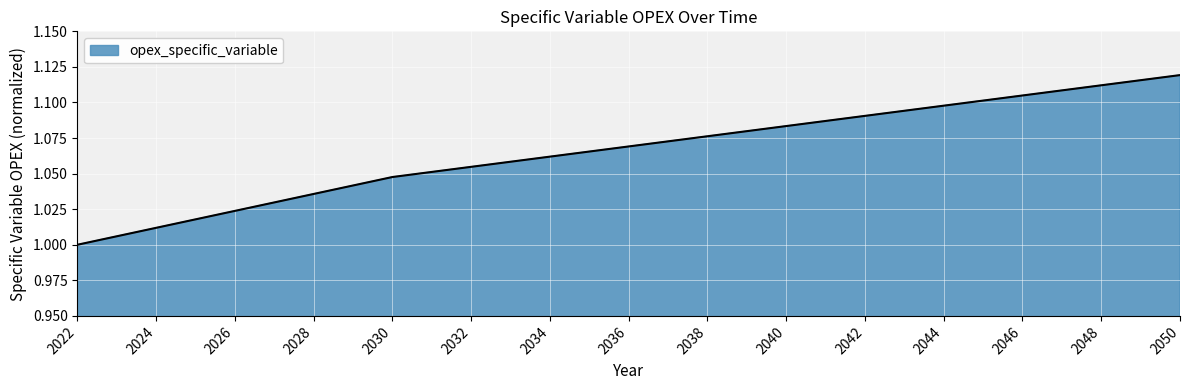

How many lines are shown in the chart?

1